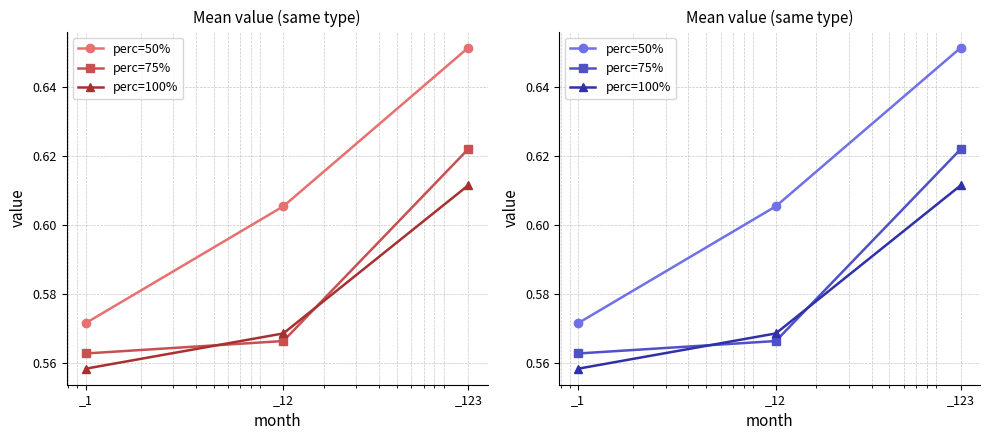

Between _123 and _1, which is larger?

_123